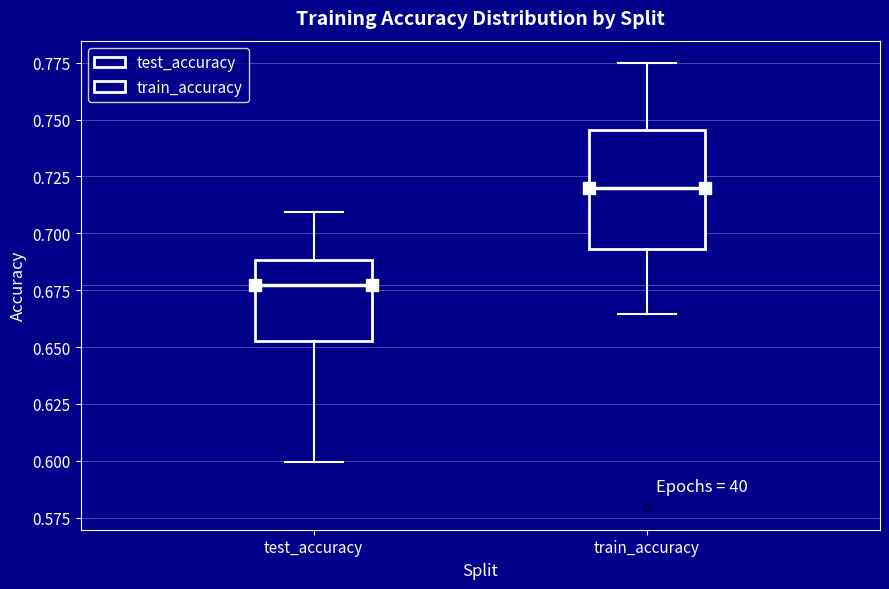

Reading left to right, transcribe this box plot: for each box, give where its median line is, the range the box spans, and where its two whiskers end, as read against the y-axis. The values are not printed on the chart, so give them approximately, as read against the axis.

test_accuracy: median 0.675, box 0.650 to 0.690, whiskers 0.600 to 0.710
train_accuracy: median 0.720, box 0.695 to 0.745, whiskers 0.665 to 0.775